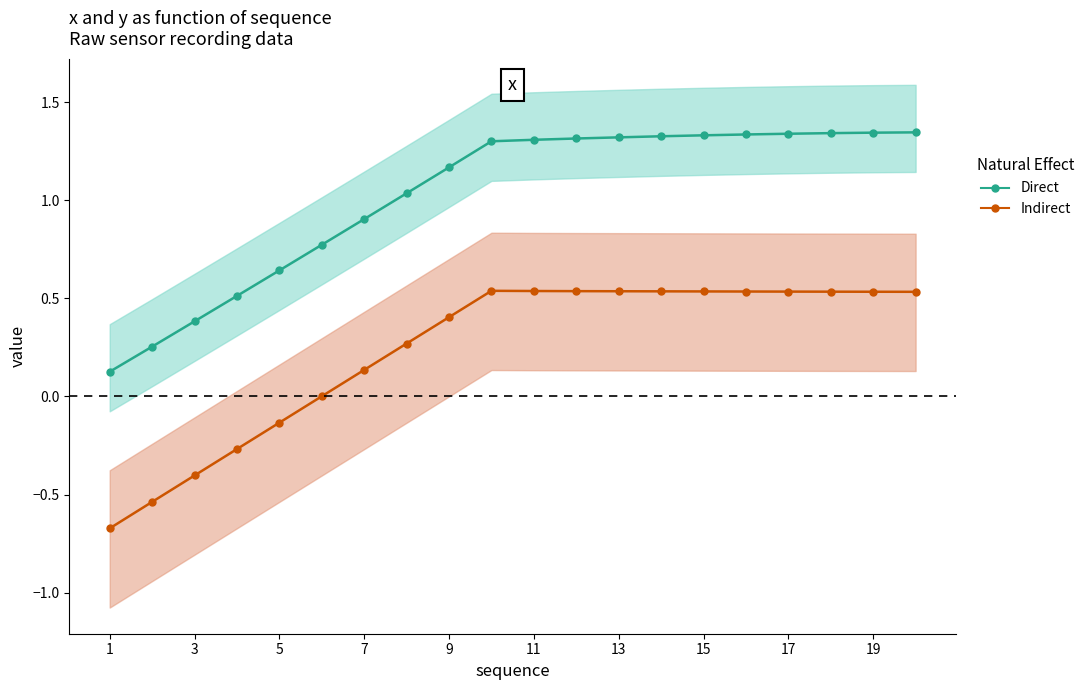

How many lines are shown in the chart?

2